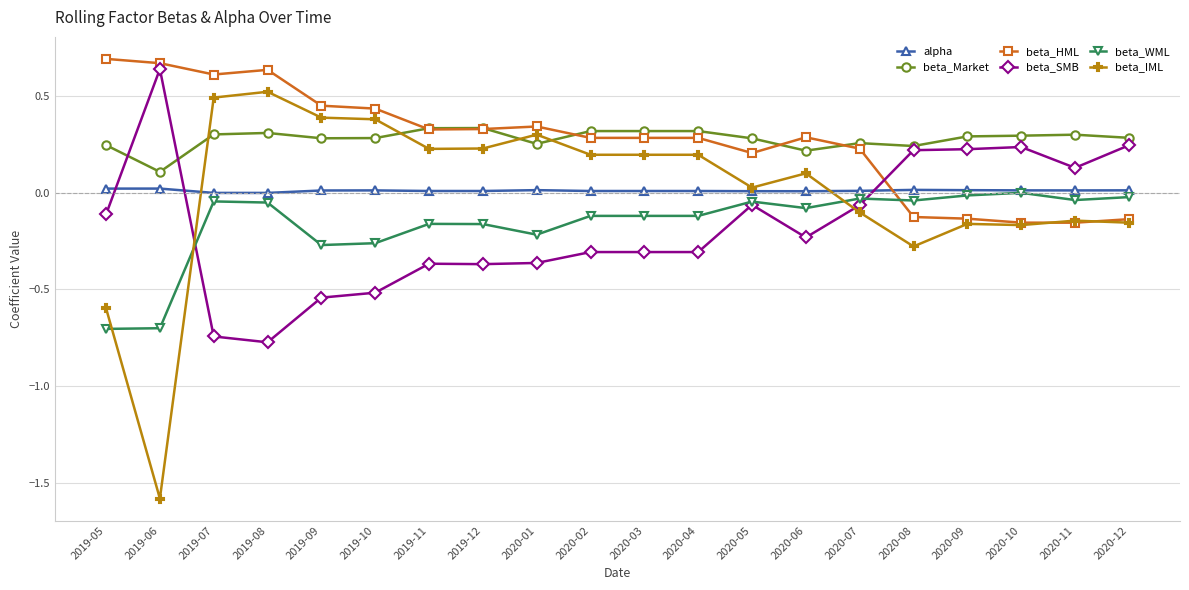

How many lines are shown in the chart?

6